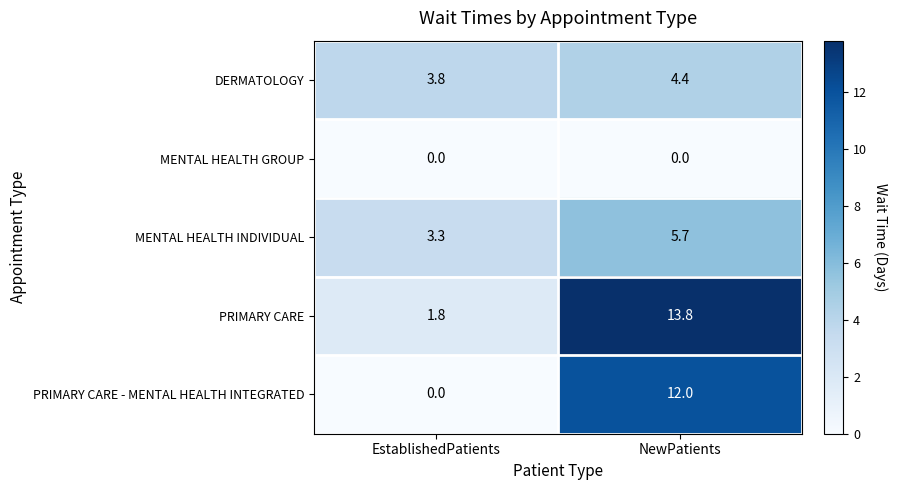

Where does the MENTAL HEALTH INDIVIDUAL series first go above 5?

NewPatients